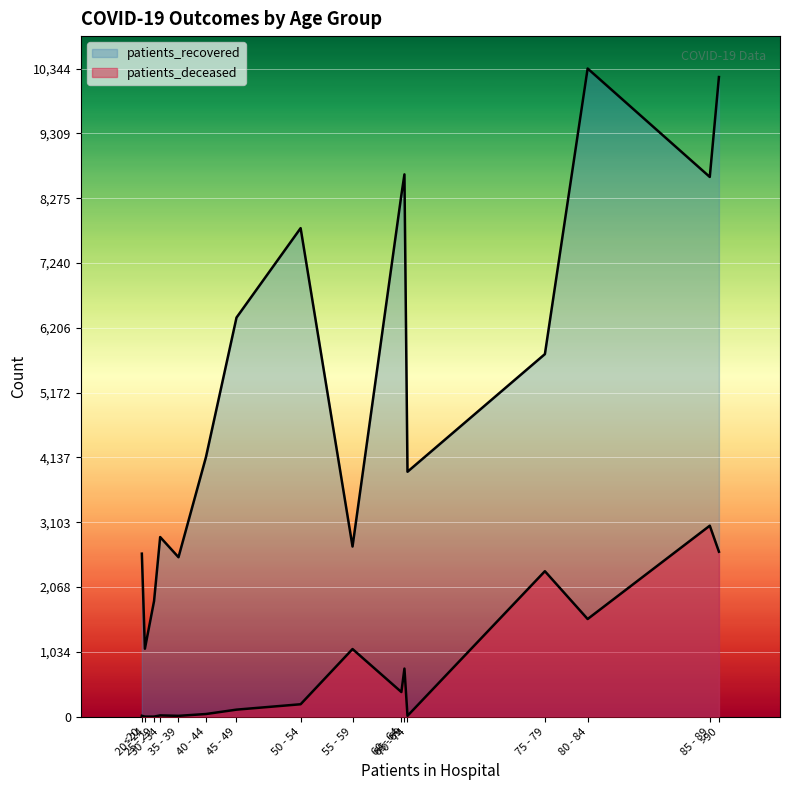

What is the sum of all patients_recovered values?

87823